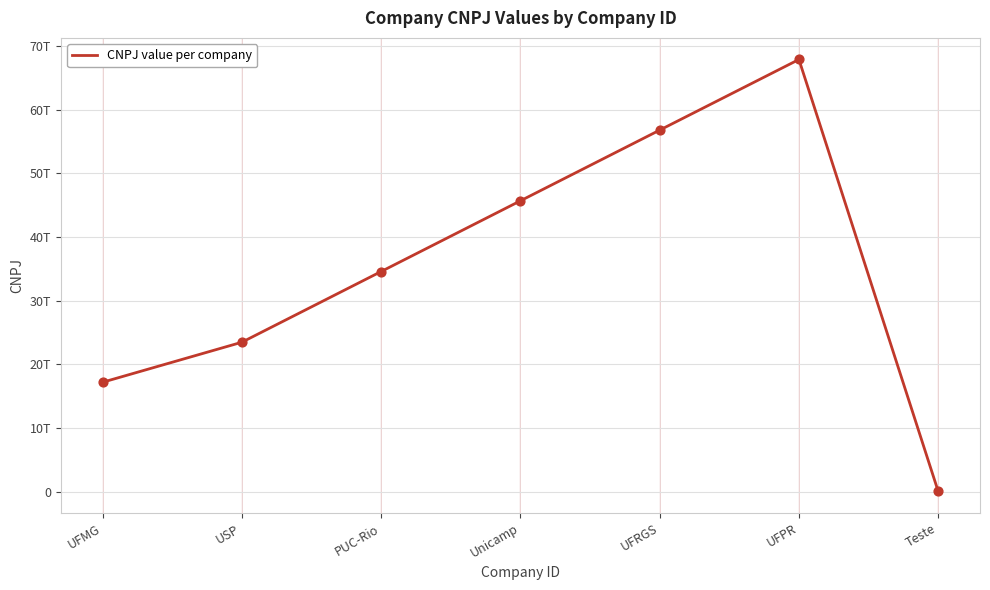

Approximately how many times larger is the value at Unicamp compared to PUC-Rio?

1.3